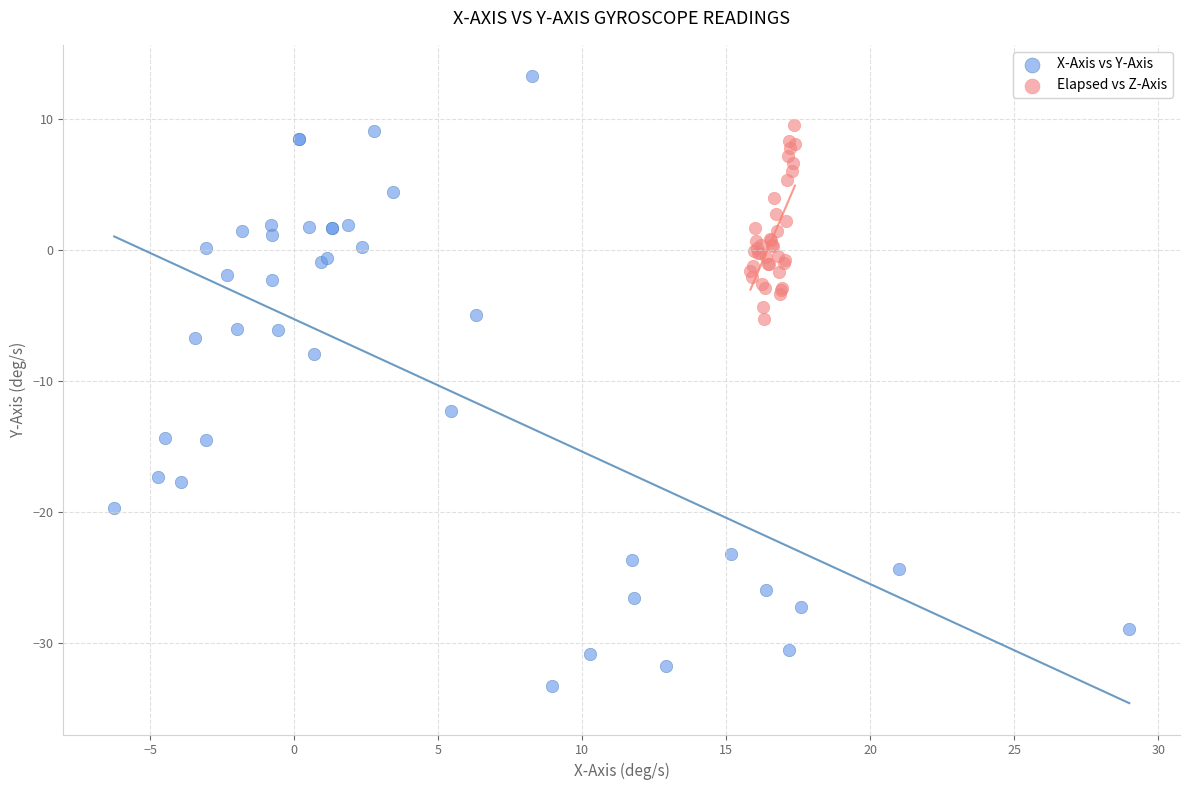

Which series reaches the maximum Y coordinate?

X-Axis vs Y-Axis